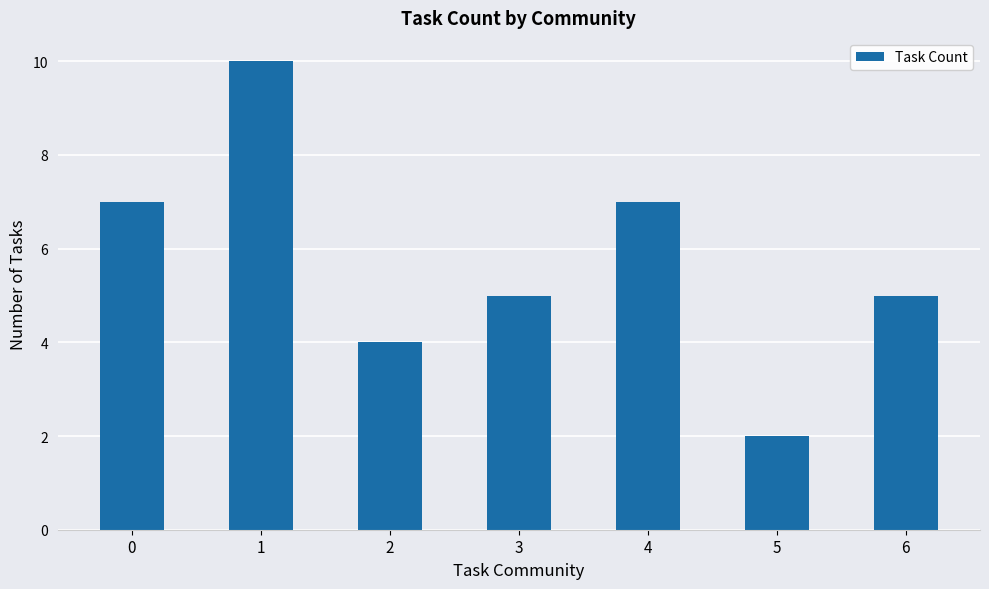

How many values are between 4 and 7?

5